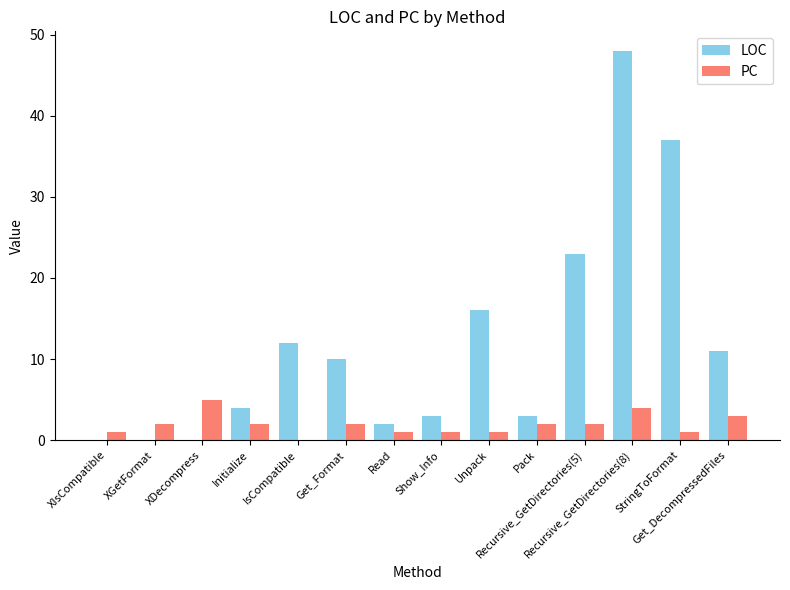

Which series has the largest total across all categories?

LOC